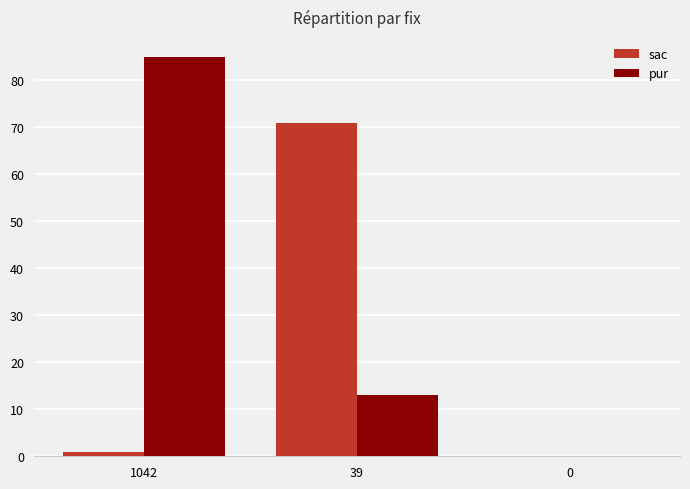

Reading right to left, extract all data points from this chart.

sac: 0	71	1
pur: 0	13	85